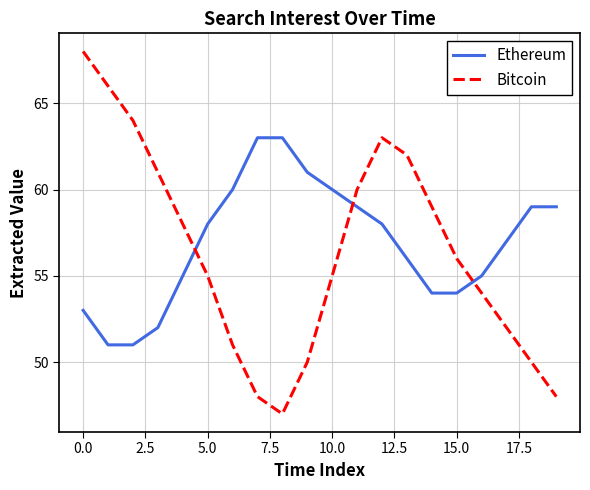

List the series in order of their peak value, highest first.

Bitcoin, Ethereum